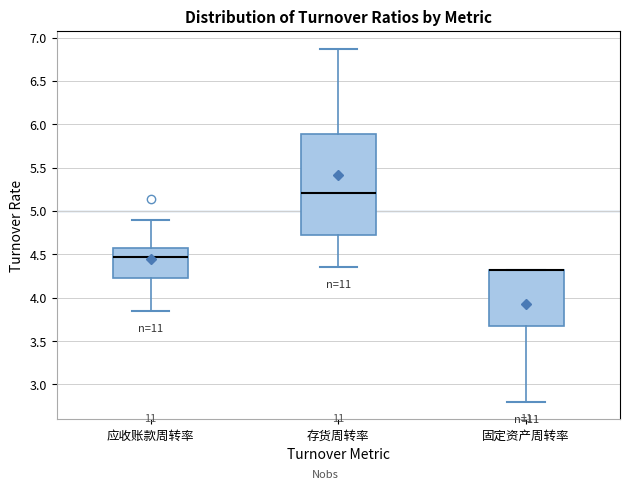

Reading left to right, read every box against the y-axis: the position of its median line, the range the box covers, and the ends of its whiskers. The values are not printed on the chart, so give them approximately, as read against the axis.

应收账款周转率: median 4.45, box 4.25 to 4.60, whiskers 3.85 to 4.90
存货周转率: median 5.20, box 4.70 to 5.90, whiskers 4.35 to 6.85
固定资产周转率: median 4.30 (drawn on the box's upper edge), box 3.65 to 4.30, whiskers 2.80 to 4.30